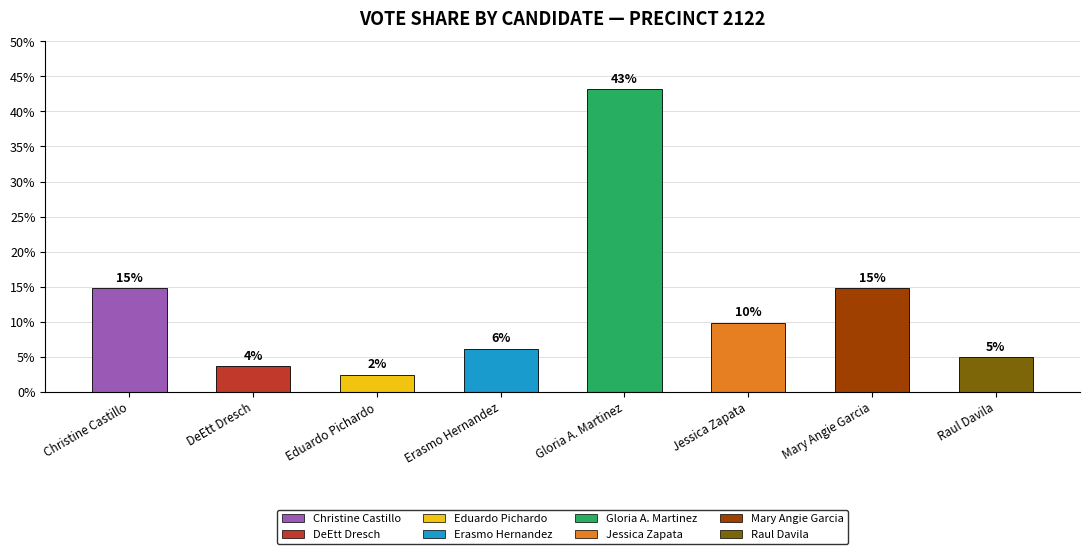

The value at Gloria A. Martinez is 43.2. True or false?

True